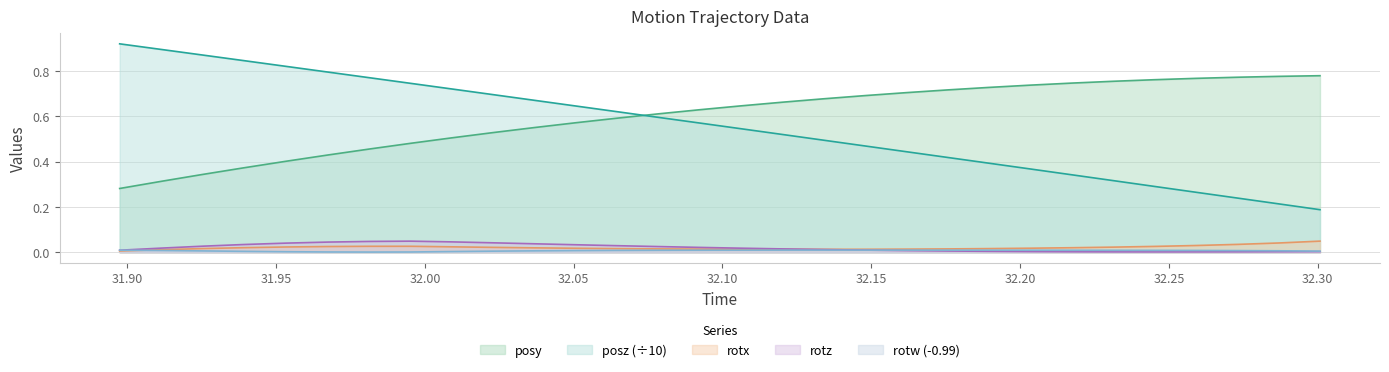

How many lines are shown in the chart?

5